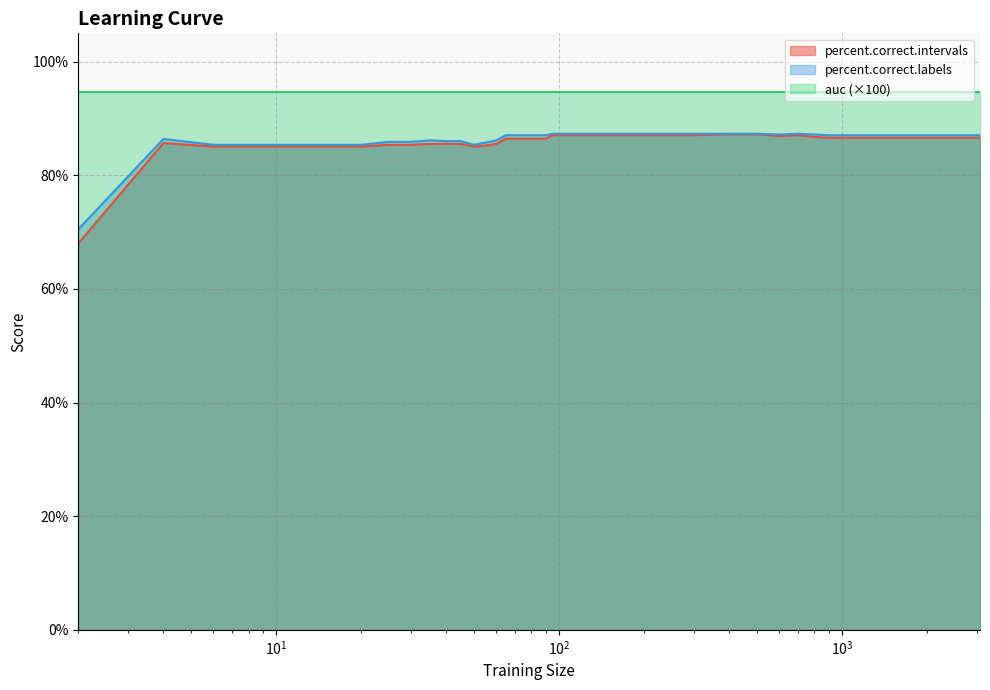

Count the number of categories in the chart.

36